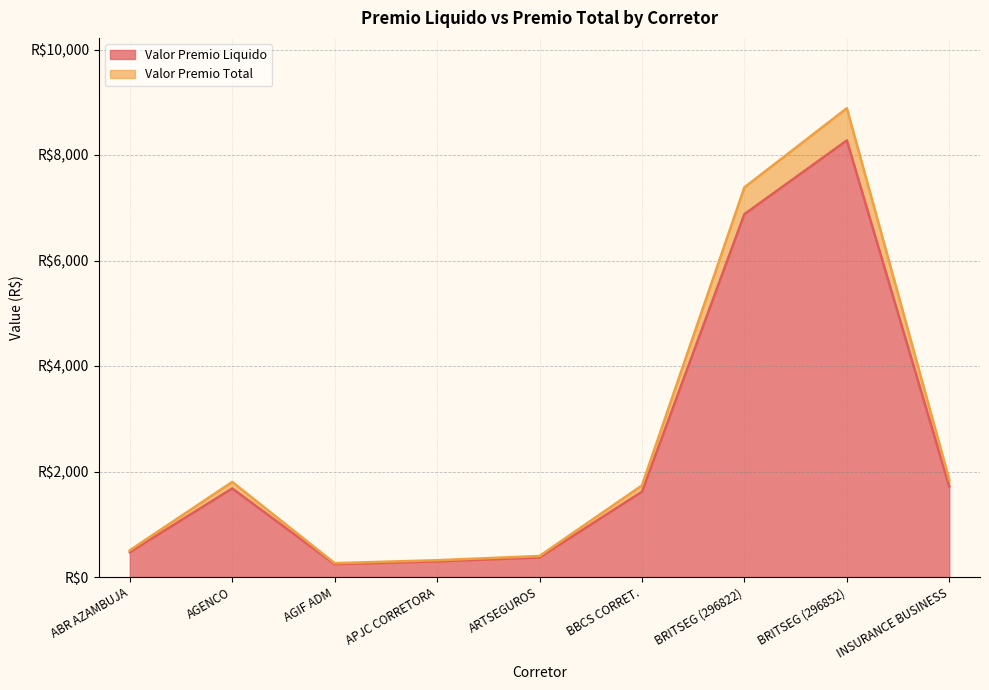

Which has a higher value, AGIF ADM or BRITSEG (296822)?

BRITSEG (296822)